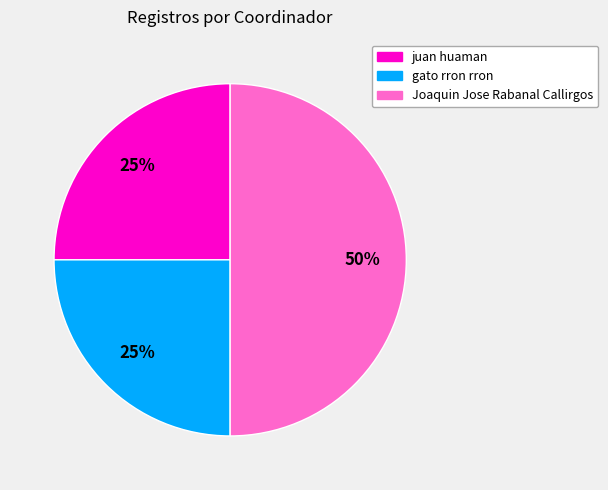

To the nearest percent, what is the combined percentage of gato rron rron and juan huaman?

50%